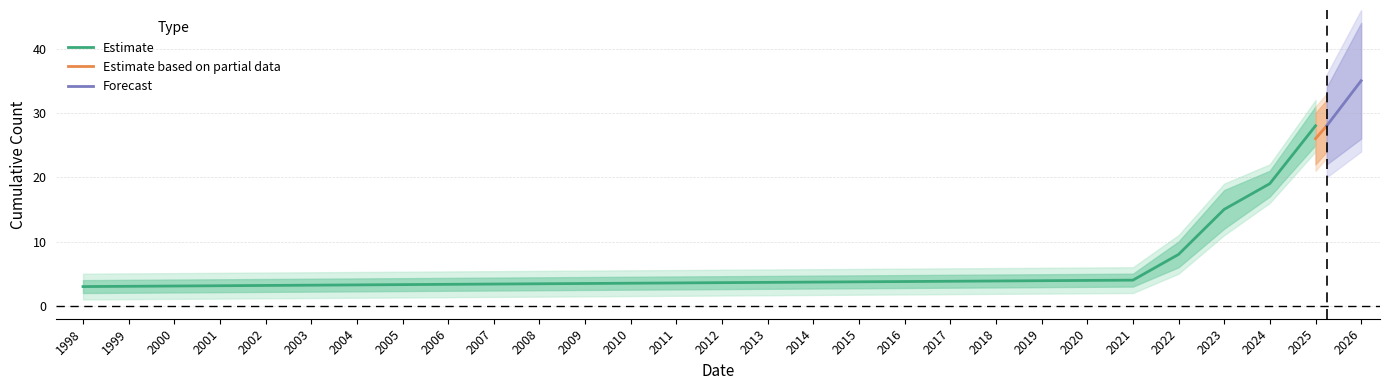

The value of Count Lower at 2023 is 12. True or false?

True